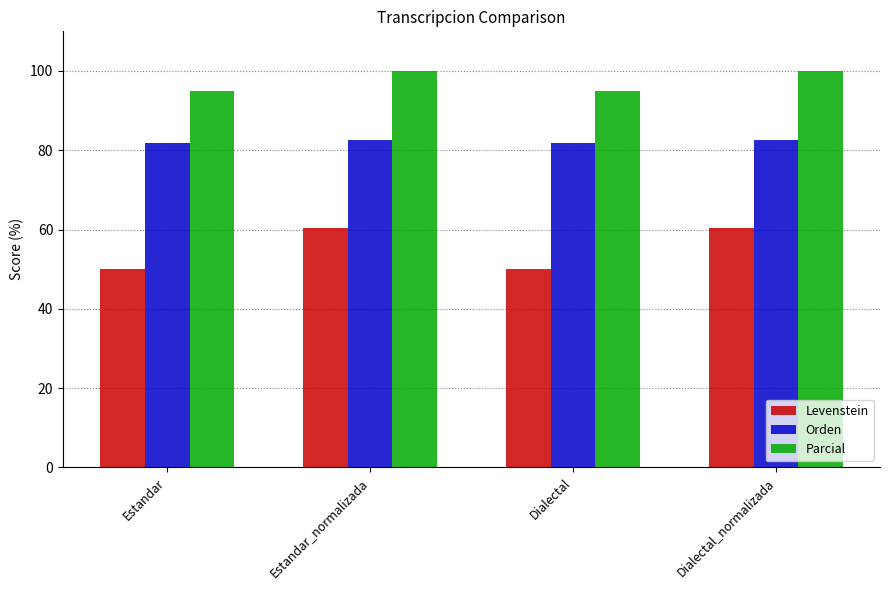

Where does the Levenstein series first go above 60?

Estandar_normalizada